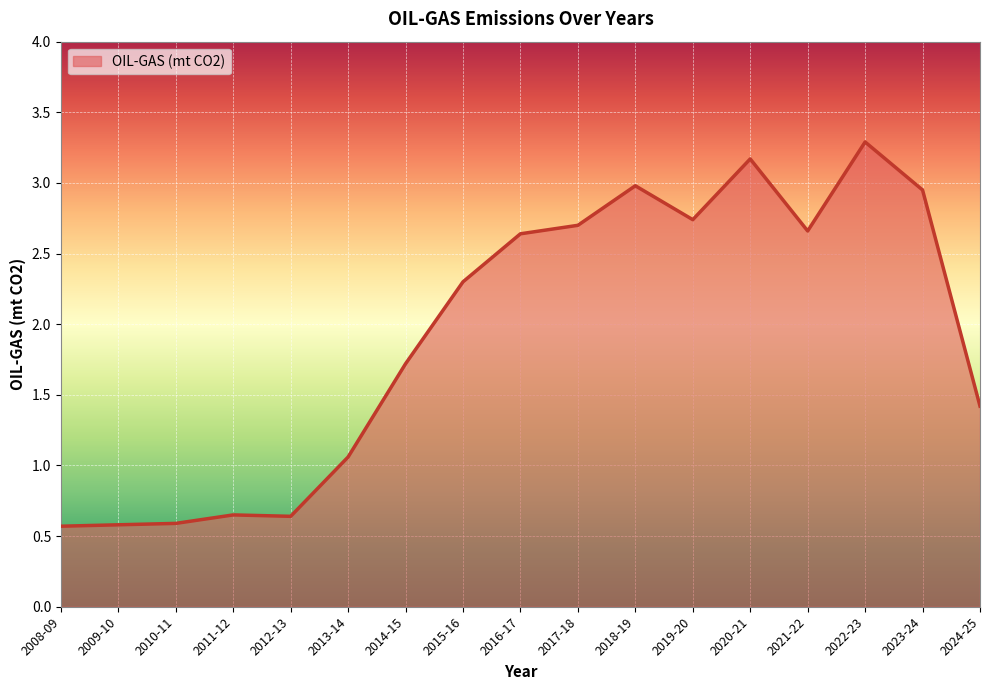

What position from the left is 2011-12?

4